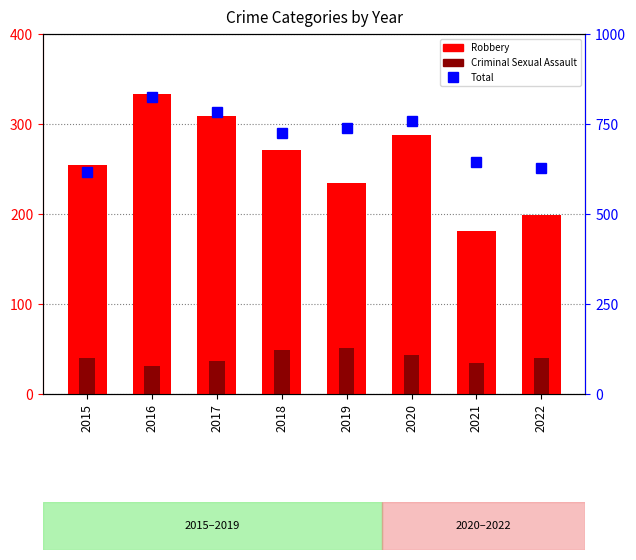

What is the difference between the highest and lowest values at 2015?

577